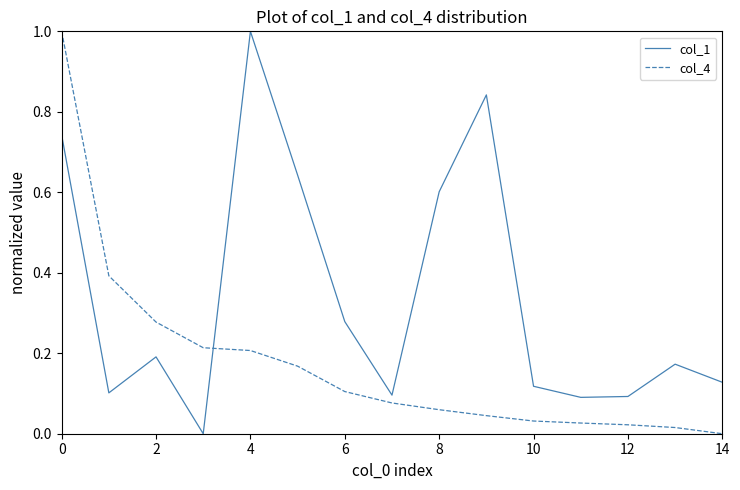

What is the greatest value displayed?

1.0